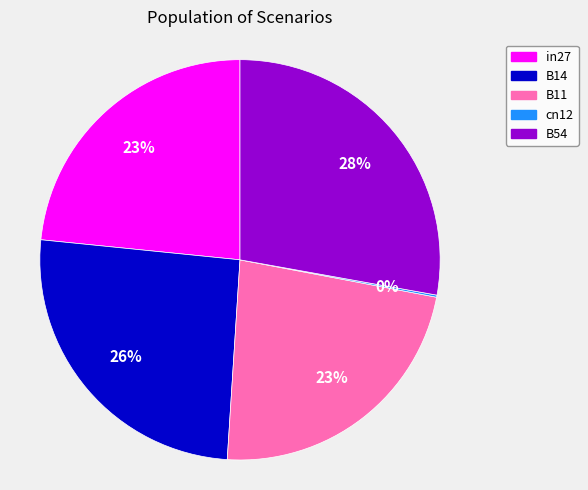

What is the largest slice in the pie chart?

B54